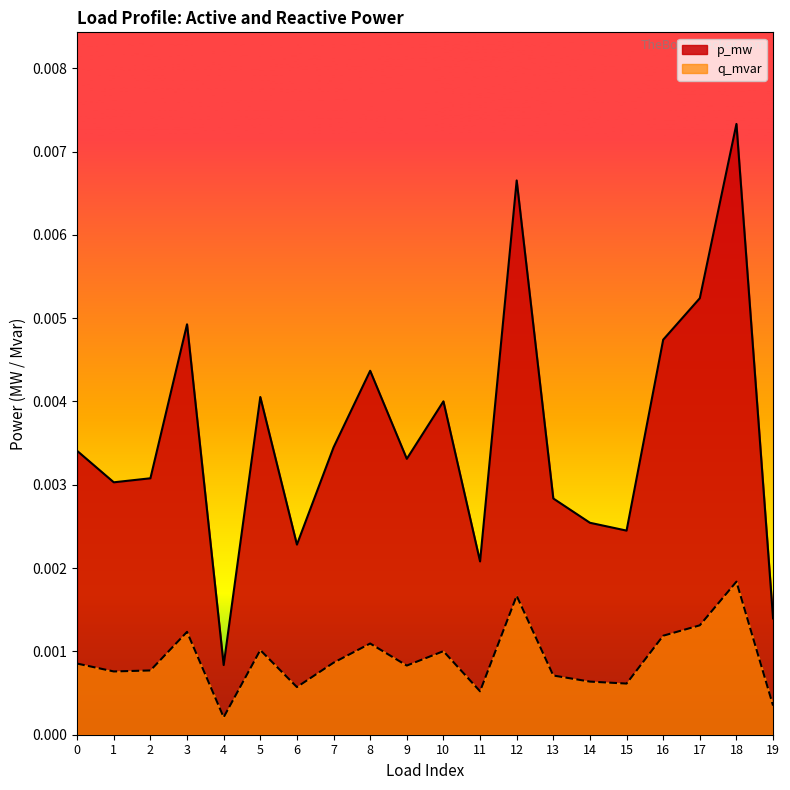

Between 16 and 14, which is larger?

16